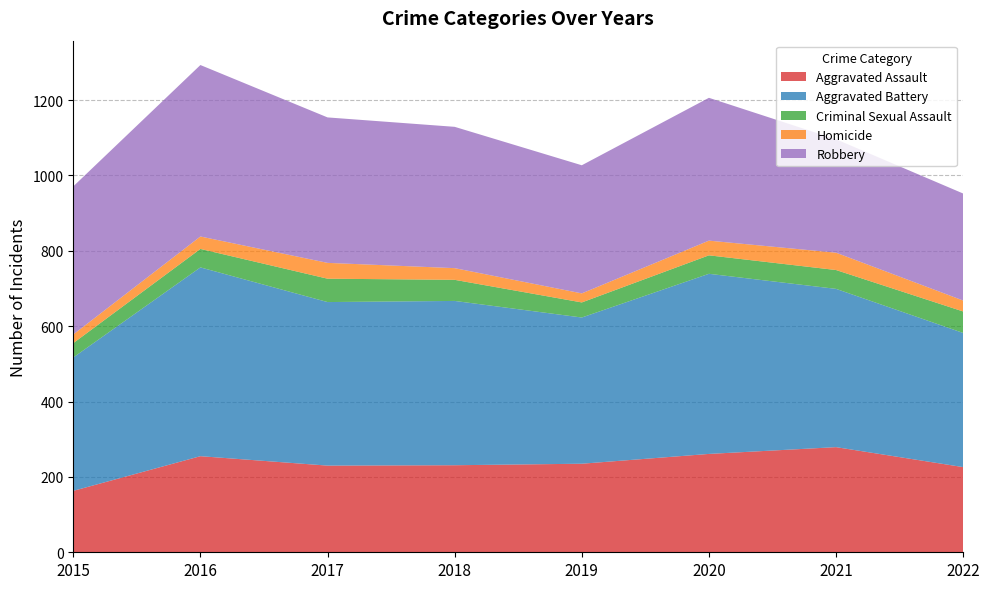

Reading left to right, extract all data points from this chart.

Aggravated Assault: 163	255	230	231	235	261	279	226
Aggravated Battery: 354	501	434	436	388	478	420	356
Criminal Sexual Assault: 38	49	62	56	40	49	50	57
Homicide: 23	33	42	31	24	39	46	29
Robbery: 393	455	386	375	340	379	301	284